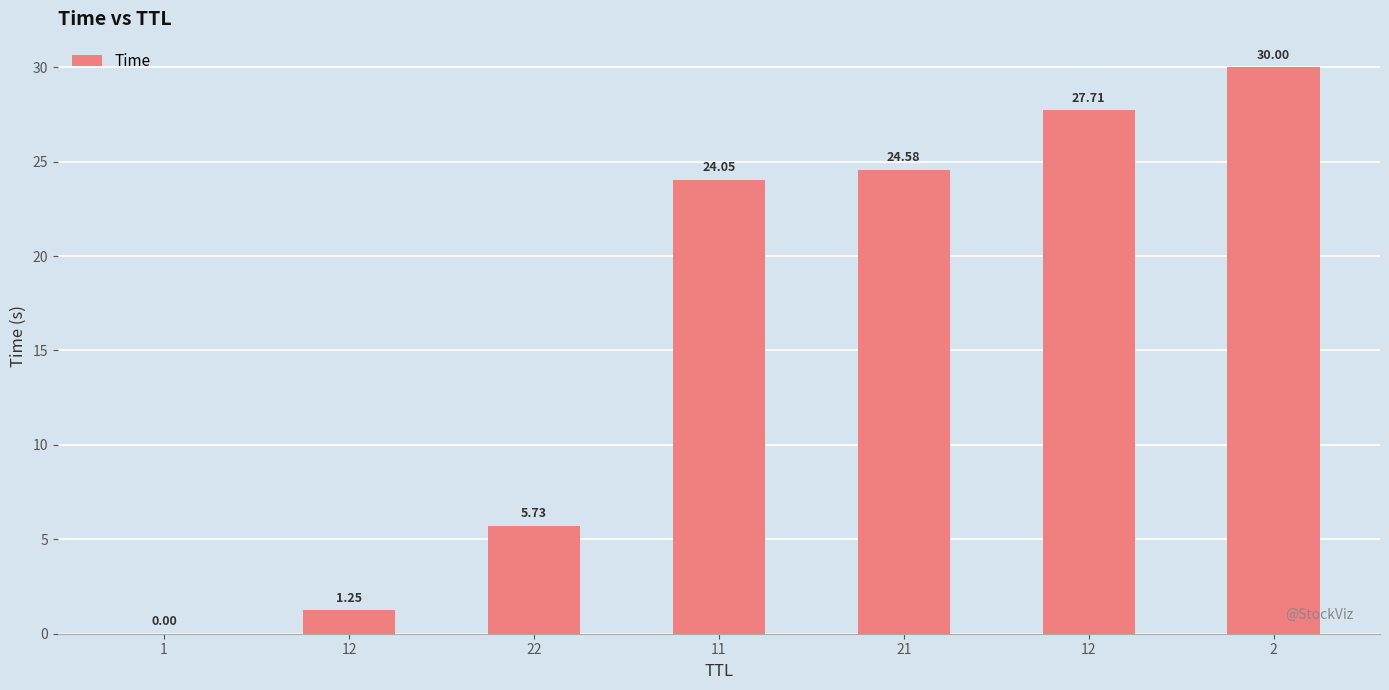

Are the bars horizontal?

No